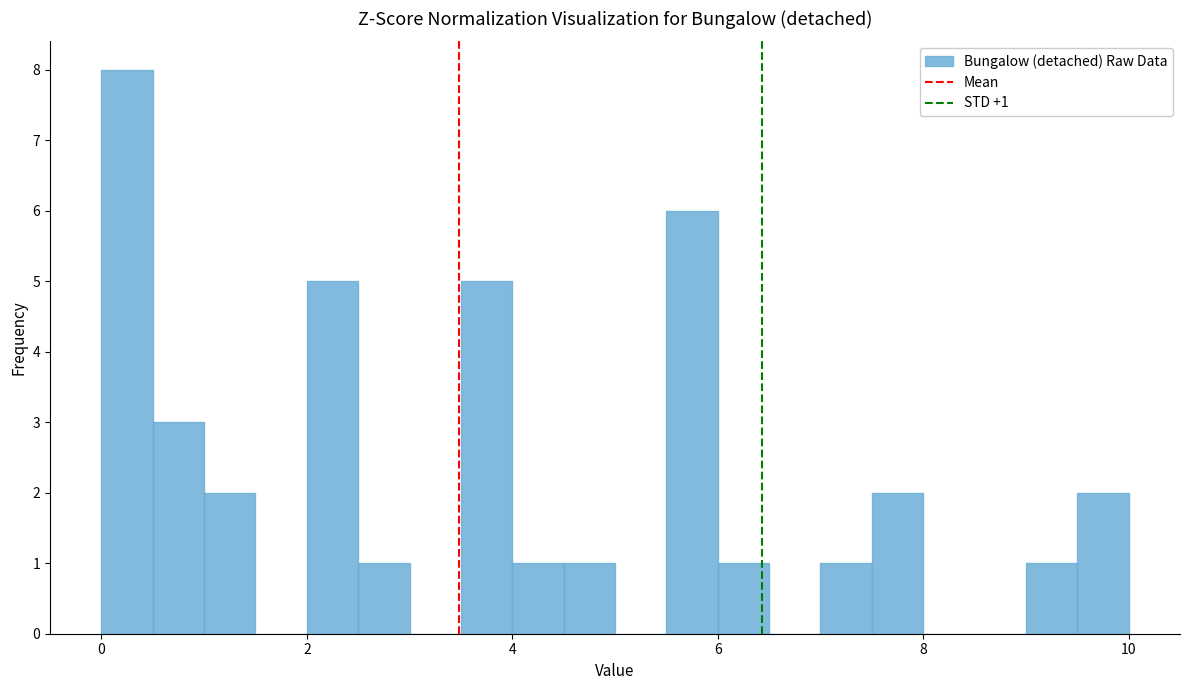

Read against the x-axis, roughly where is the centre of the tallest bar?

0.2